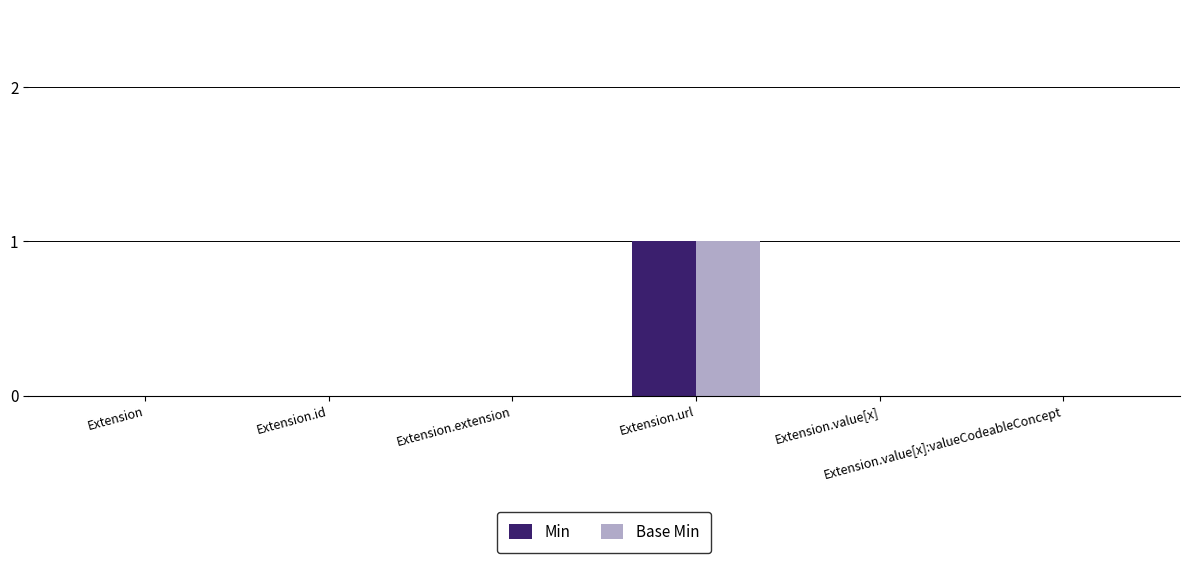

What is the sum of all Base Min values?

1